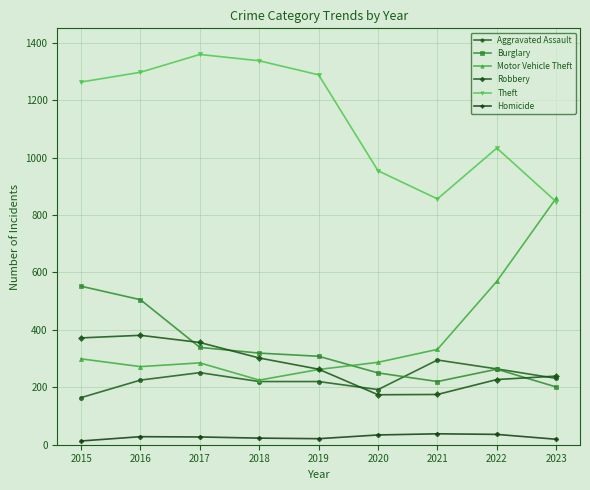

List the series in order of their peak value, lowest first.

Homicide, Aggravated Assault, Robbery, Burglary, Motor Vehicle Theft, Theft